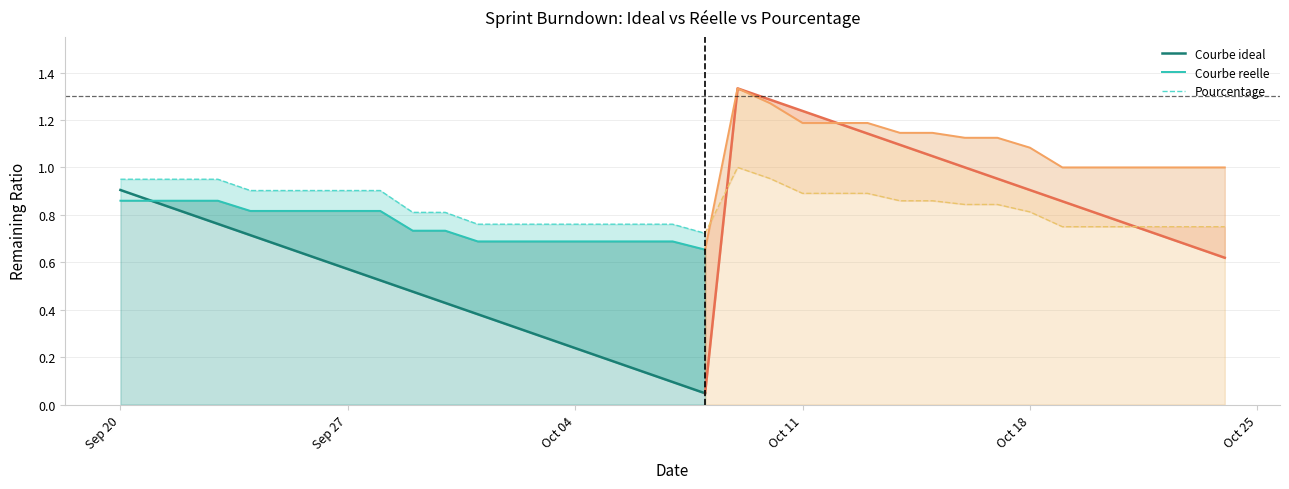

What is the difference between the maximum and minimum values in the Pourcentage series?

0.3